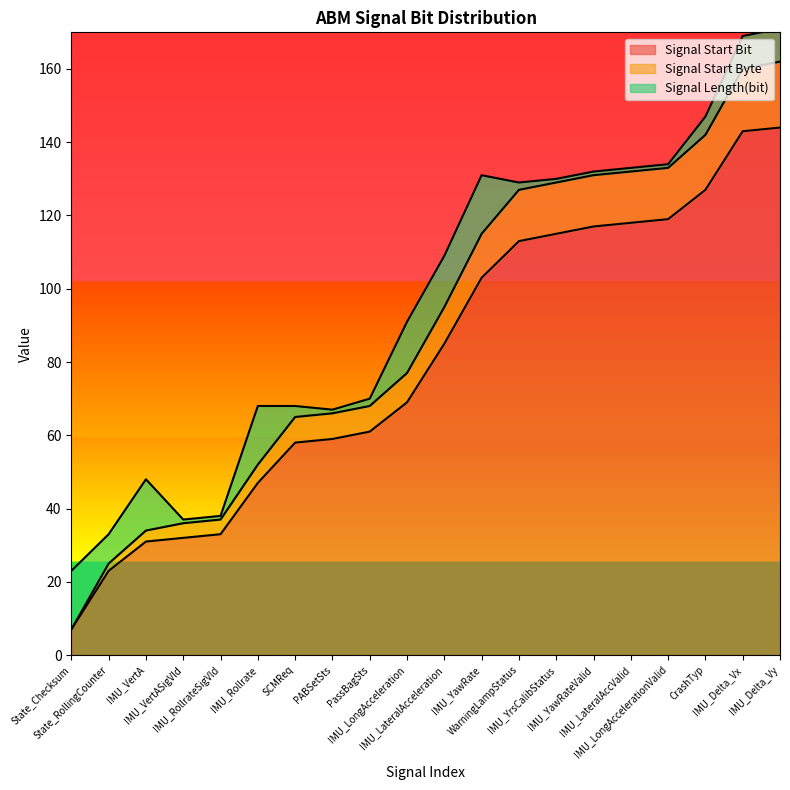

What is the highest value of the Signal Start Bit series?

144